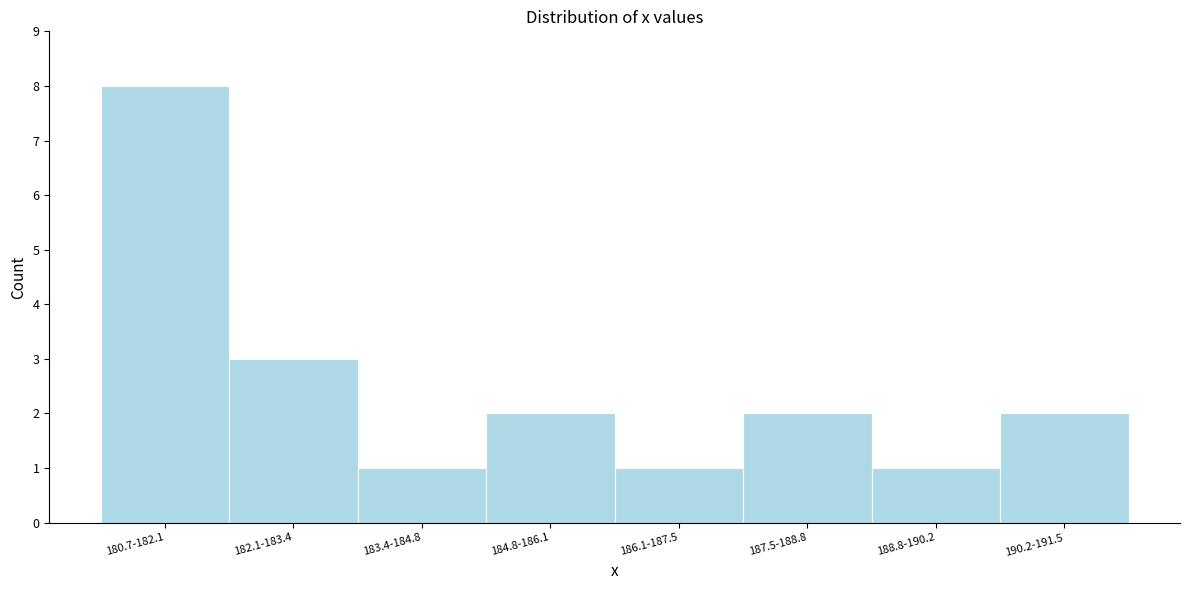

Reading left to right, what are all the values shown in this chart?

180.7-182.1=8	182.1-183.4=3	183.4-184.8=1	184.8-186.1=2	186.1-187.5=1	187.5-188.8=2	188.8-190.2=1	190.2-191.5=2